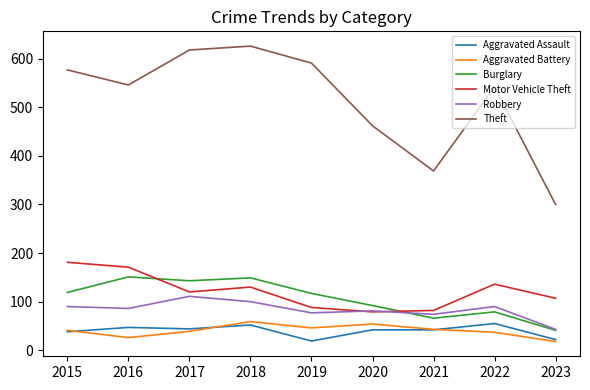

What is the greatest value displayed?

626